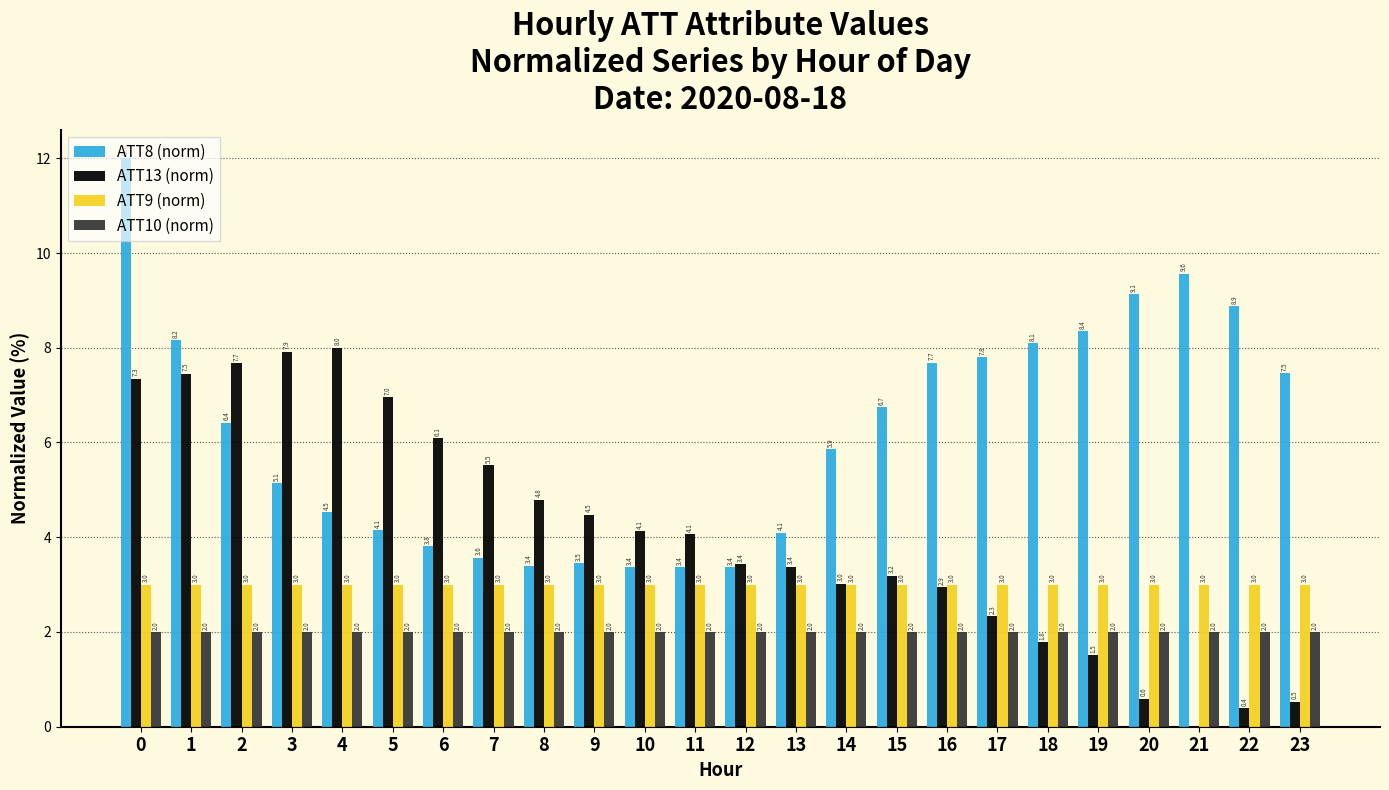

What value does the ATT10 (norm) series have at 5?

2.0